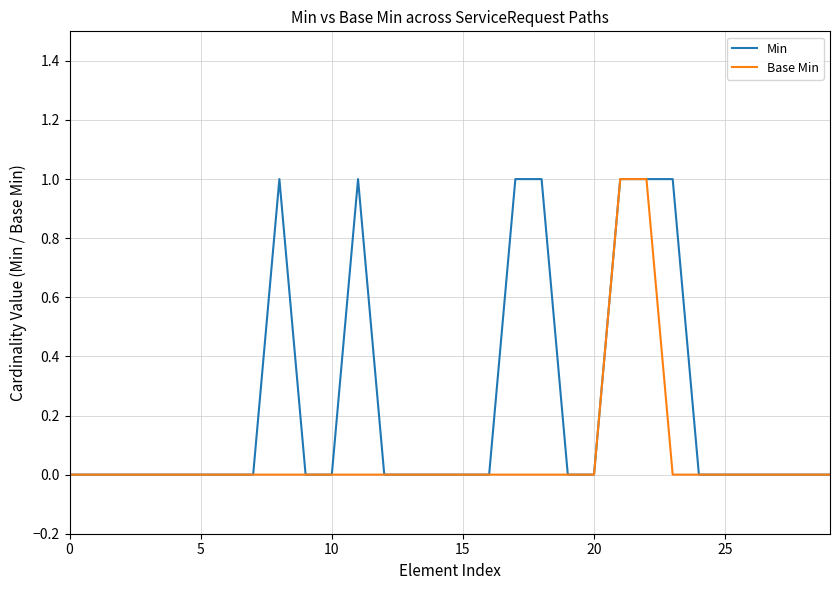

Count the number of data series in this chart.

2